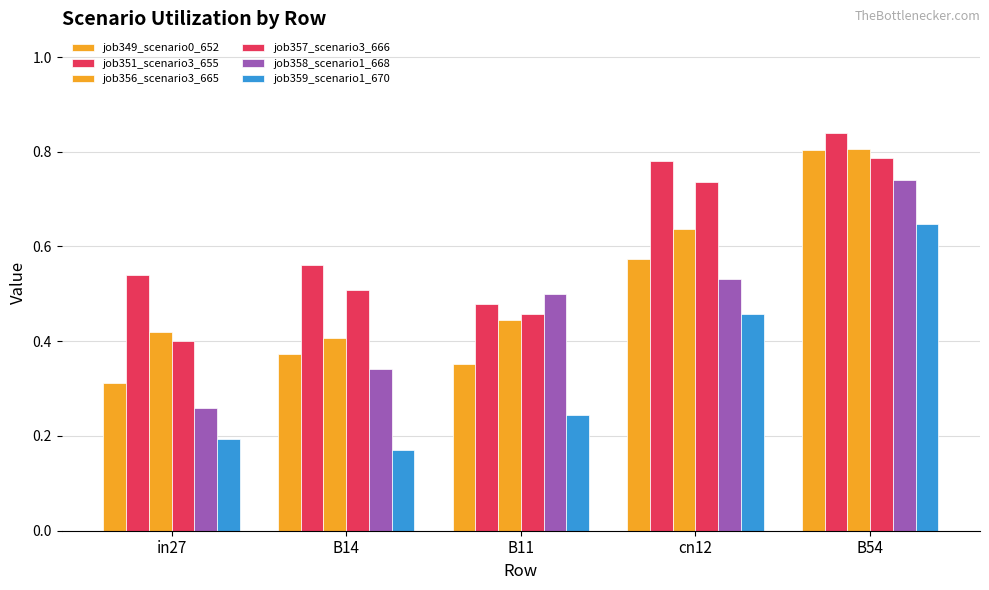

Count the number of categories in the chart.

5